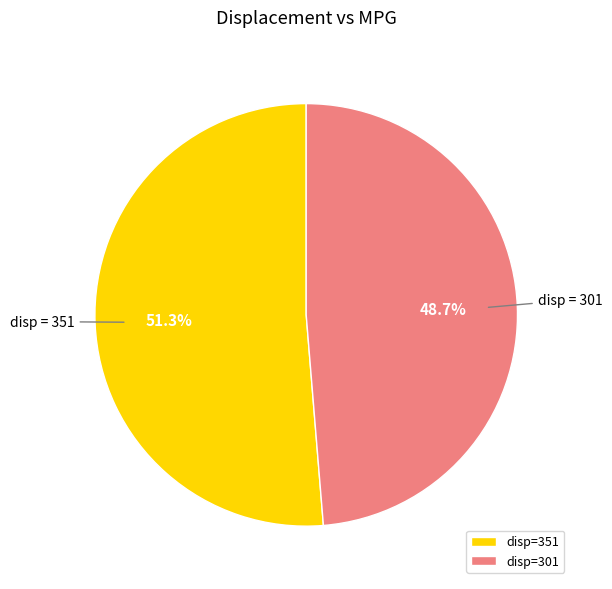

Between disp=301 and disp=351, which is larger?

disp=351